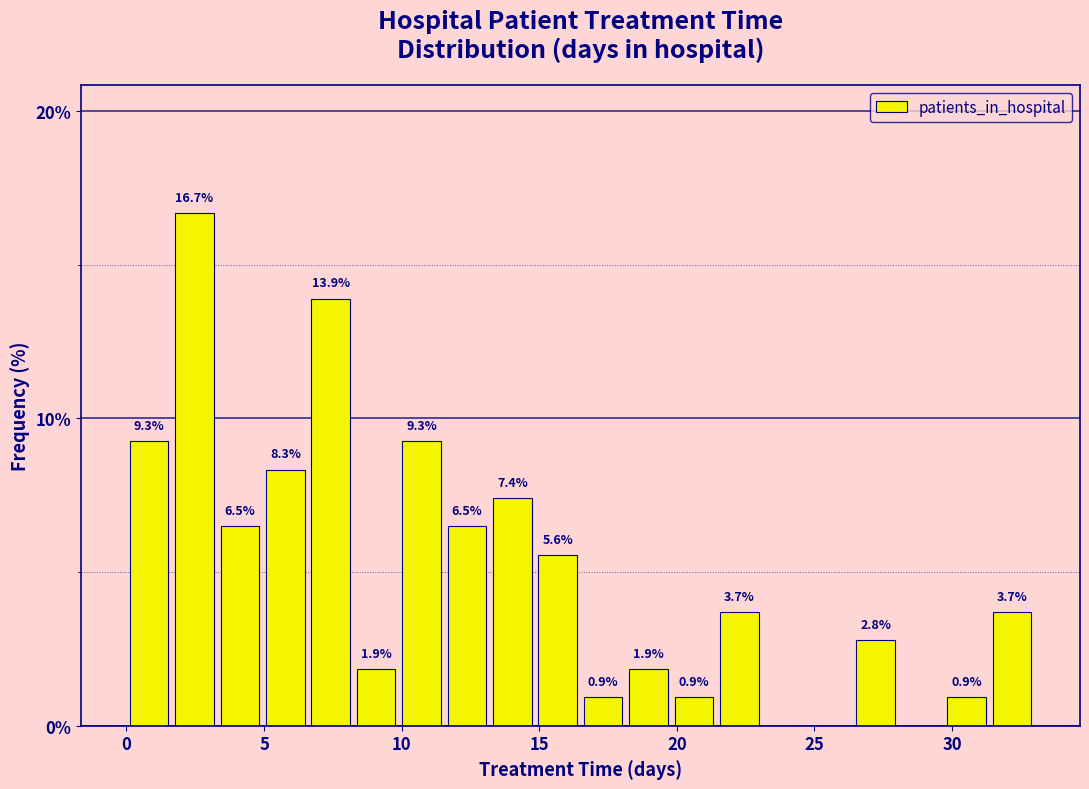

Read against the x-axis, roughly where is the centre of the tallest bar?

2.5